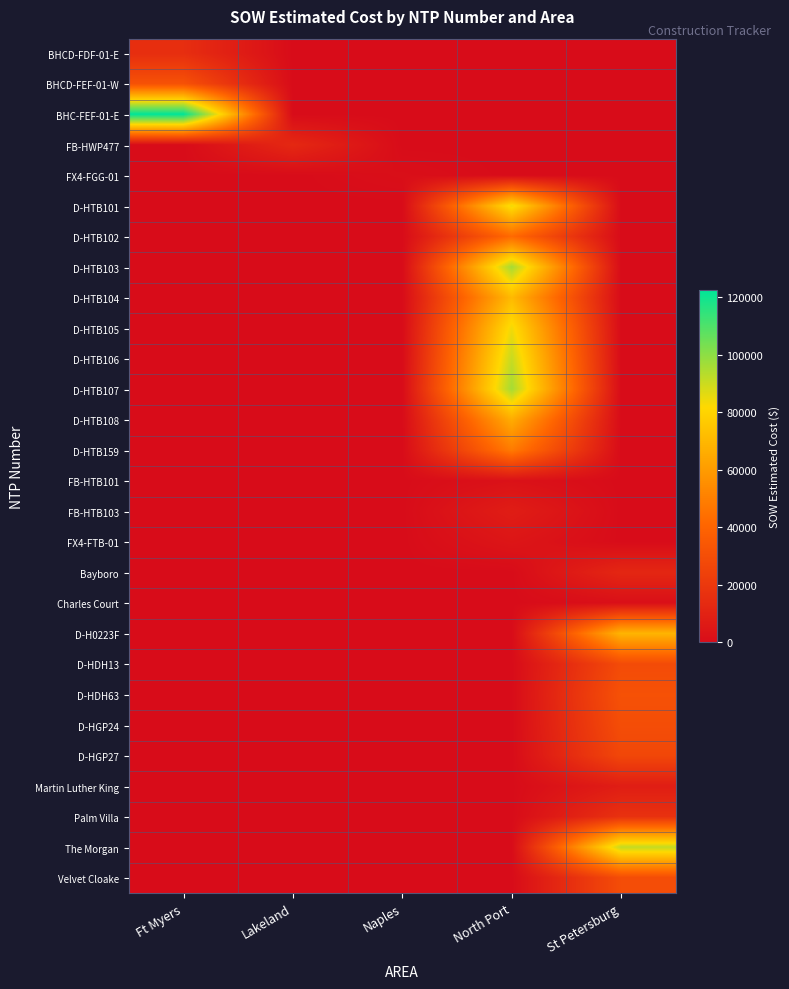

Reading right to left, extract all data points from this chart.

BHCD-FDF-01-E: St Petersburg=0.0	North Port=0.0	Naples=0.0	Lakeland=0.0	Ft Myers=15436.9
BHCD-FEF-01-W: St Petersburg=0.0	North Port=0.0	Naples=0.0	Lakeland=0.0	Ft Myers=31717.7
BHC-FEF-01-E: St Petersburg=0.0	North Port=0.0	Naples=0.0	Lakeland=0.0	Ft Myers=122715.9
FB-HWP477: St Petersburg=0.0	North Port=0.0	Naples=0.0	Lakeland=12886.4	Ft Myers=0.0
FX4-FGG-01: St Petersburg=0.0	North Port=0.0	Naples=1343.9	Lakeland=0.0	Ft Myers=0.0
D-HTB101: St Petersburg=0.0	North Port=84564.5	Naples=0.0	Lakeland=0.0	Ft Myers=0.0
D-HTB102: St Petersburg=0.0	North Port=42408.0	Naples=0.0	Lakeland=0.0	Ft Myers=0.0
D-HTB103: St Petersburg=0.0	North Port=96198.5	Naples=0.0	Lakeland=0.0	Ft Myers=0.0
D-HTB104: St Petersburg=0.0	North Port=71001.0	Naples=0.0	Lakeland=0.0	Ft Myers=0.0
D-HTB105: St Petersburg=0.0	North Port=84103.0	Naples=0.0	Lakeland=0.0	Ft Myers=0.0
D-HTB106: St Petersburg=0.0	North Port=90832.0	Naples=0.0	Lakeland=0.0	Ft Myers=0.0
D-HTB107: St Petersburg=0.0	North Port=96242.0	Naples=0.0	Lakeland=0.0	Ft Myers=0.0
D-HTB108: St Petersburg=0.0	North Port=66271.5	Naples=0.0	Lakeland=0.0	Ft Myers=0.0
D-HTB159: St Petersburg=0.0	North Port=48577.0	Naples=0.0	Lakeland=0.0	Ft Myers=0.0
FB-HTB101: St Petersburg=0.0	North Port=2530.0	Naples=0.0	Lakeland=0.0	Ft Myers=0.0
FB-HTB103: St Petersburg=0.0	North Port=7803.1	Naples=0.0	Lakeland=0.0	Ft Myers=0.0
FX4-FTB-01: St Petersburg=0.0	North Port=4254.7	Naples=0.0	Lakeland=0.0	Ft Myers=0.0
Bayboro: St Petersburg=12213.7	North Port=0.0	Naples=0.0	Lakeland=0.0	Ft Myers=0.0
Charles Court: St Petersburg=1618.8	North Port=0.0	Naples=0.0	Lakeland=0.0	Ft Myers=0.0
D-H0223F: St Petersburg=69076.0	North Port=0.0	Naples=0.0	Lakeland=0.0	Ft Myers=0.0
D-HDH13: St Petersburg=28762.0	North Port=0.0	Naples=0.0	Lakeland=0.0	Ft Myers=0.0
D-HDH63: St Petersburg=31560.0	North Port=0.0	Naples=0.0	Lakeland=0.0	Ft Myers=0.0
D-HGP24: St Petersburg=29812.0	North Port=0.0	Naples=0.0	Lakeland=0.0	Ft Myers=0.0
D-HGP27: St Petersburg=26964.0	North Port=0.0	Naples=0.0	Lakeland=0.0	Ft Myers=0.0
Martin Luther King: St Petersburg=7844.4	North Port=0.0	Naples=0.0	Lakeland=0.0	Ft Myers=0.0
Palm Villa: St Petersburg=17100.2	North Port=0.0	Naples=0.0	Lakeland=0.0	Ft Myers=0.0
The Morgan: St Petersburg=91420.9	North Port=0.0	Naples=0.0	Lakeland=0.0	Ft Myers=0.0
Velvet Cloake: St Petersburg=29508.9	North Port=0.0	Naples=0.0	Lakeland=0.0	Ft Myers=0.0